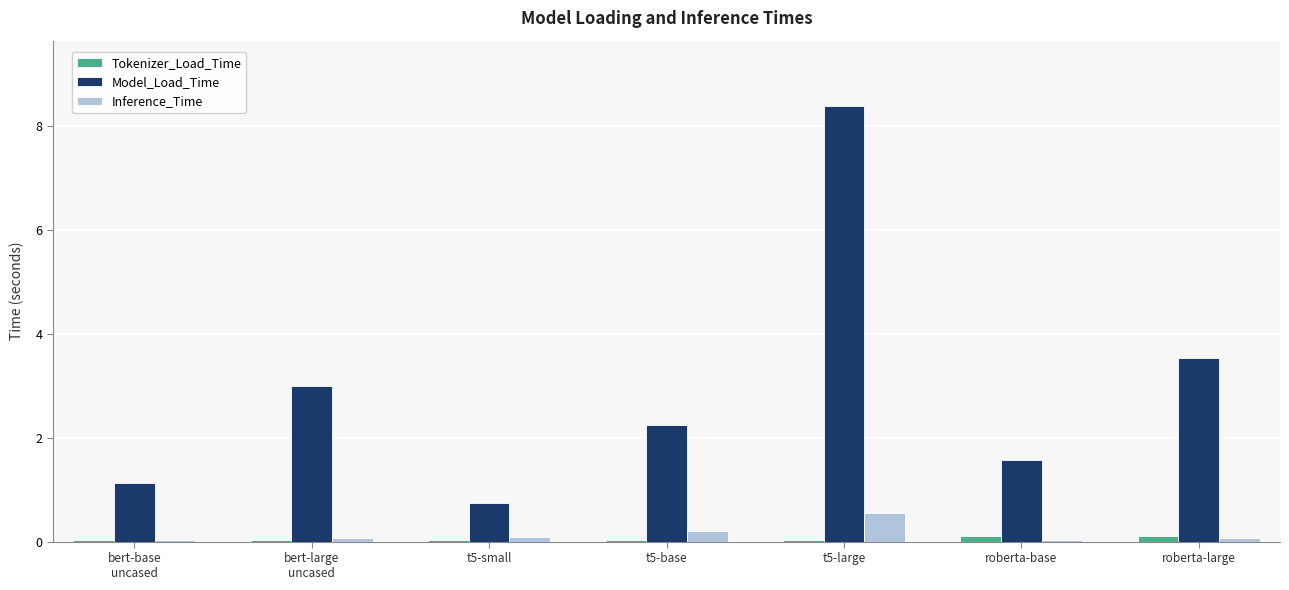

Which category has the highest value in the Inference_Time series?

t5-large